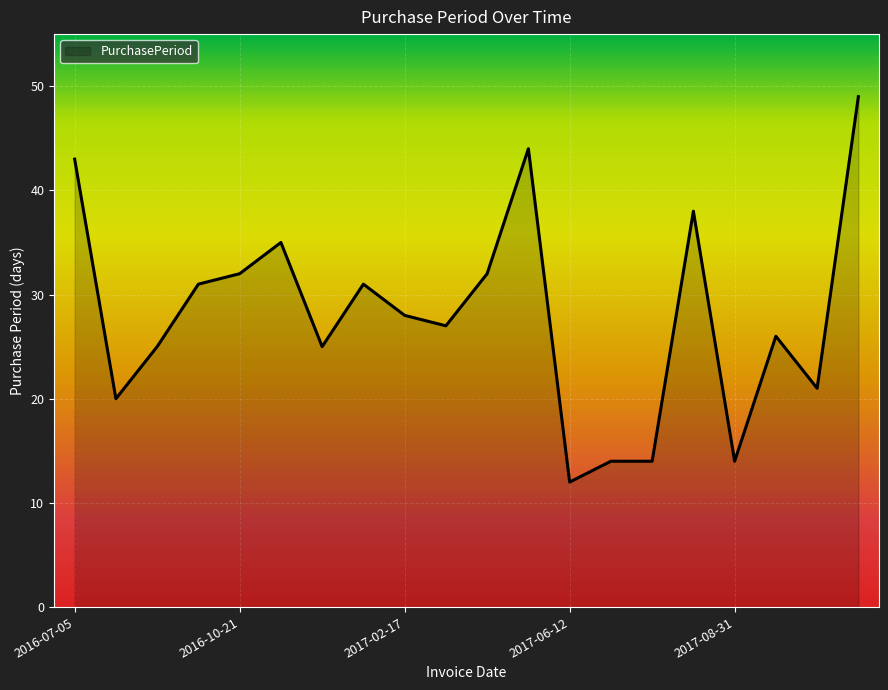

Reading left to right, extract all data points from this chart.

43	20	25	31	32	35	25	31	28	27	32	44	12	14	14	38	14	26	21	49